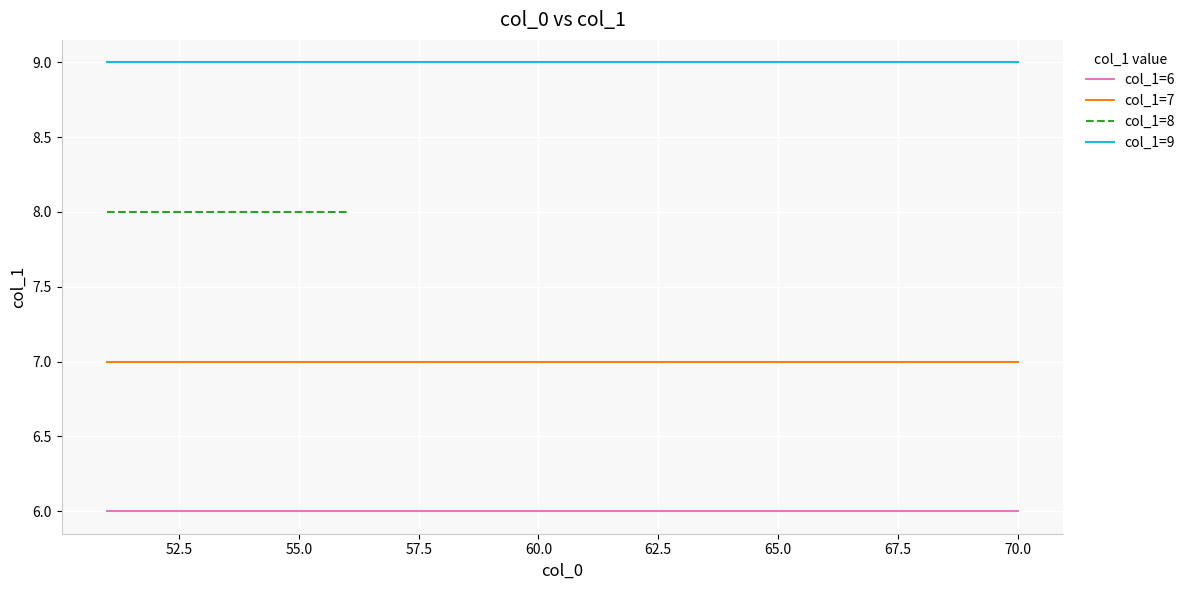

The col_1=6 series shows 9 at 60.0. True or false?

False